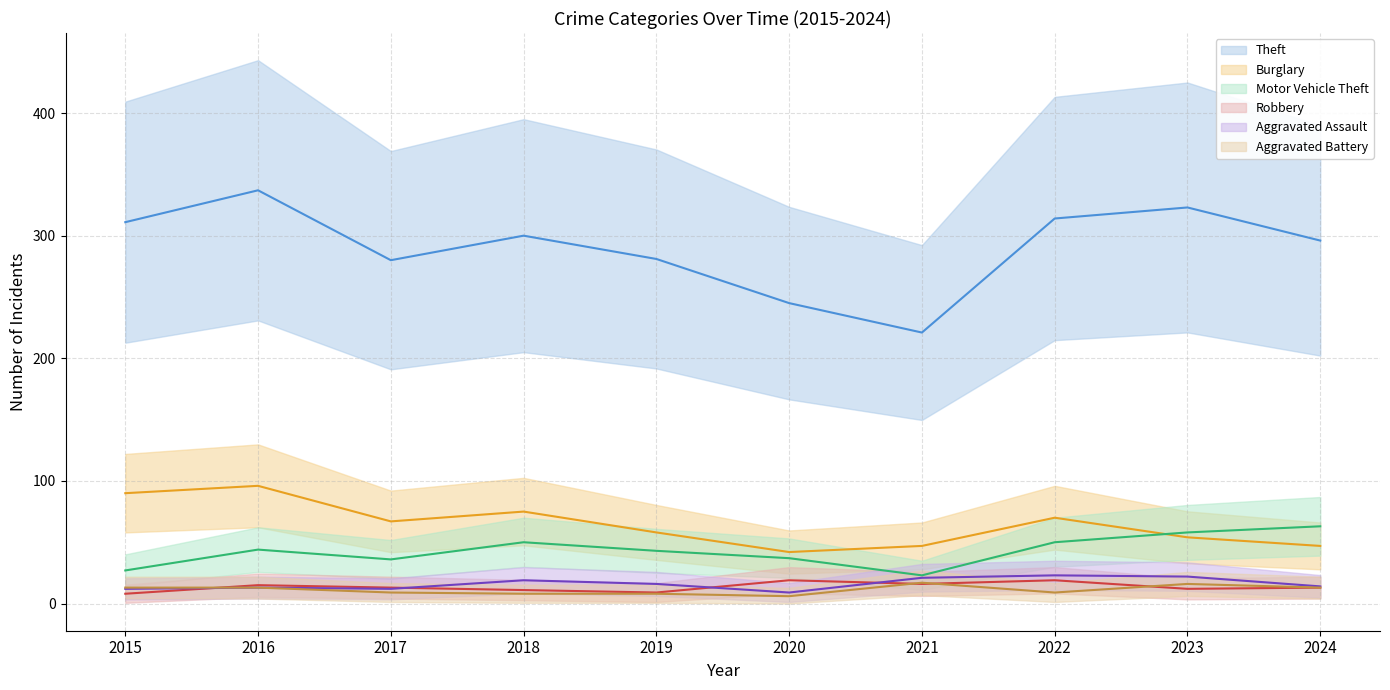

Which label corresponds to the smallest value in the chart?

2020